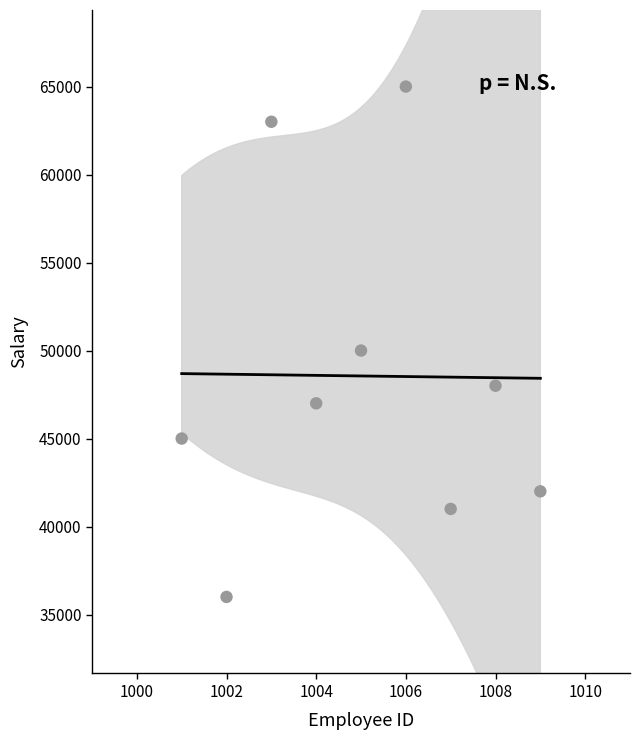

What is the average X value?

1005